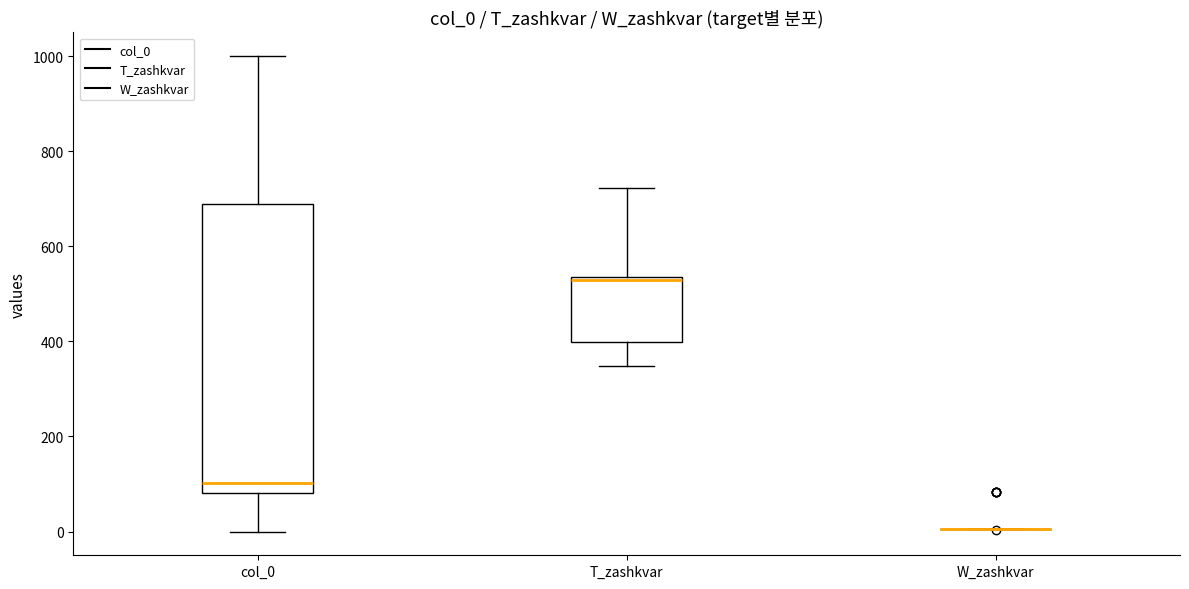

Which box is the tallest, from its lower edge to its upper edge?

col_0